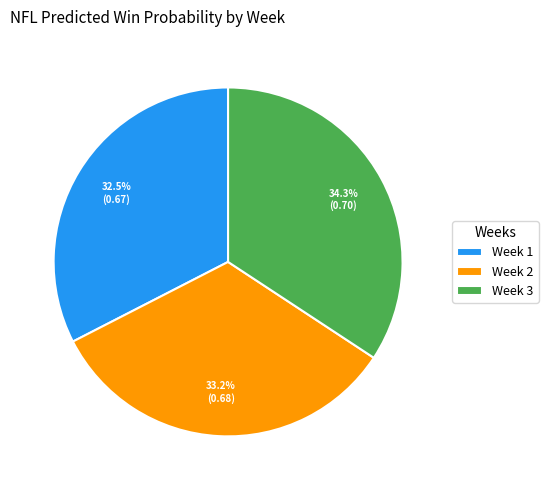

Is there any slice that represents more than half of the pie?

No